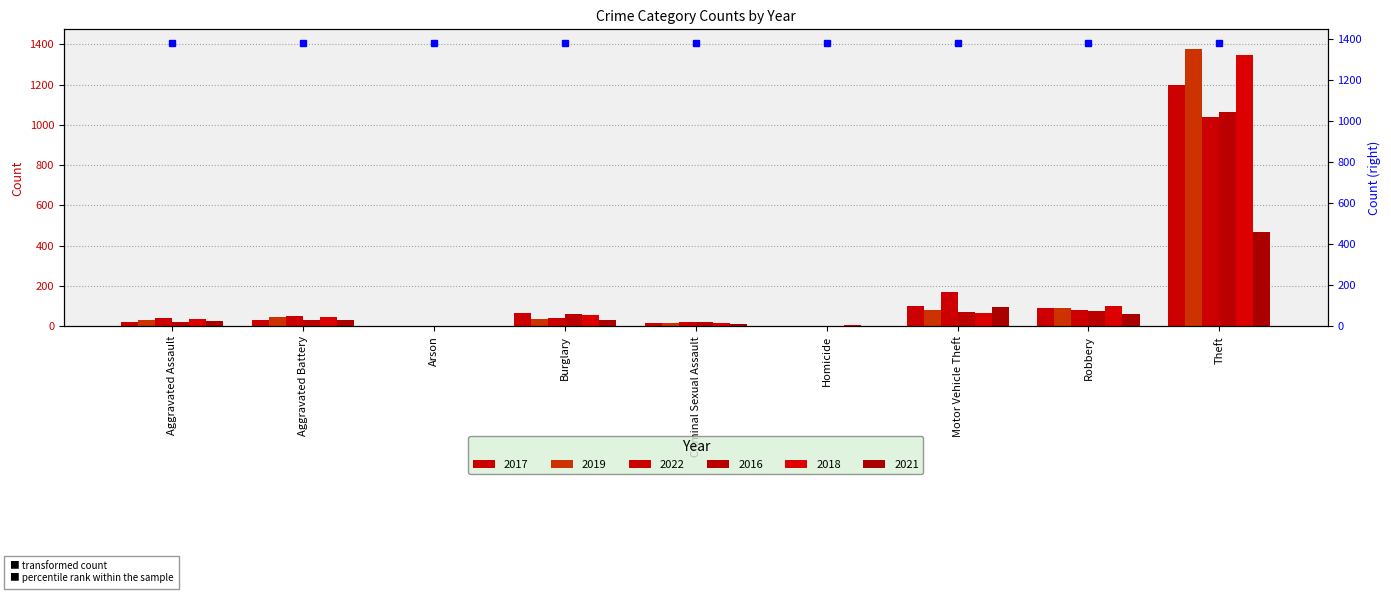

Which category has the lowest value in the 2018 series?

Arson